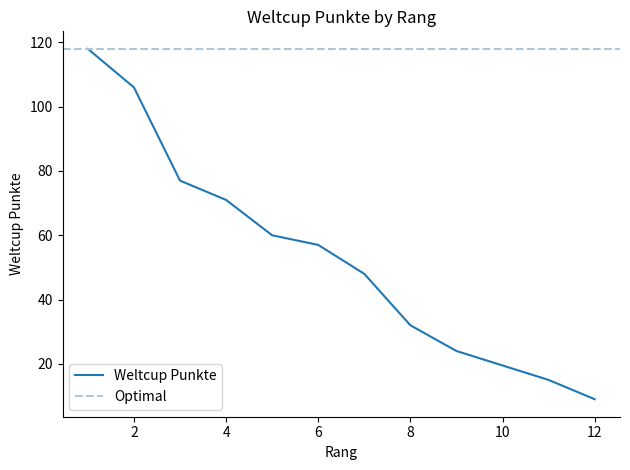

What value does the data have at 8?

32